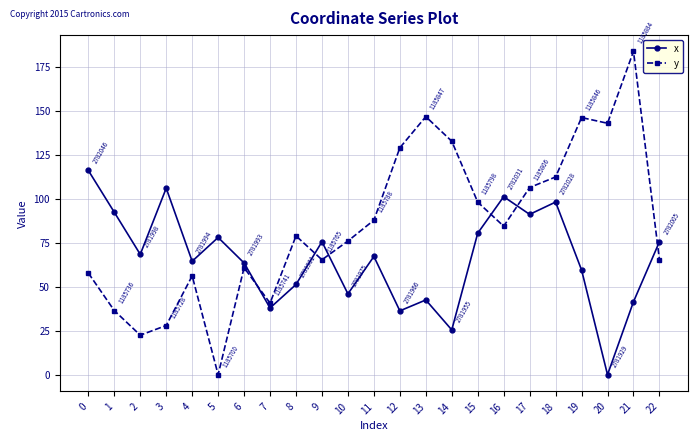

Rank the series at 17 from highest to lowest value.

y, x